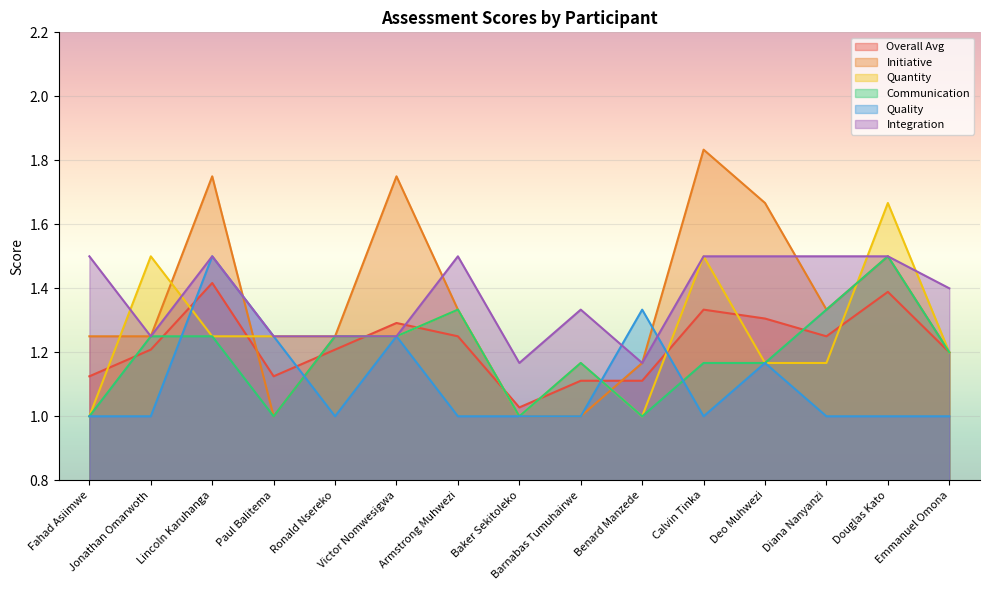

What position from the left is Baker Sekitoleko?

8